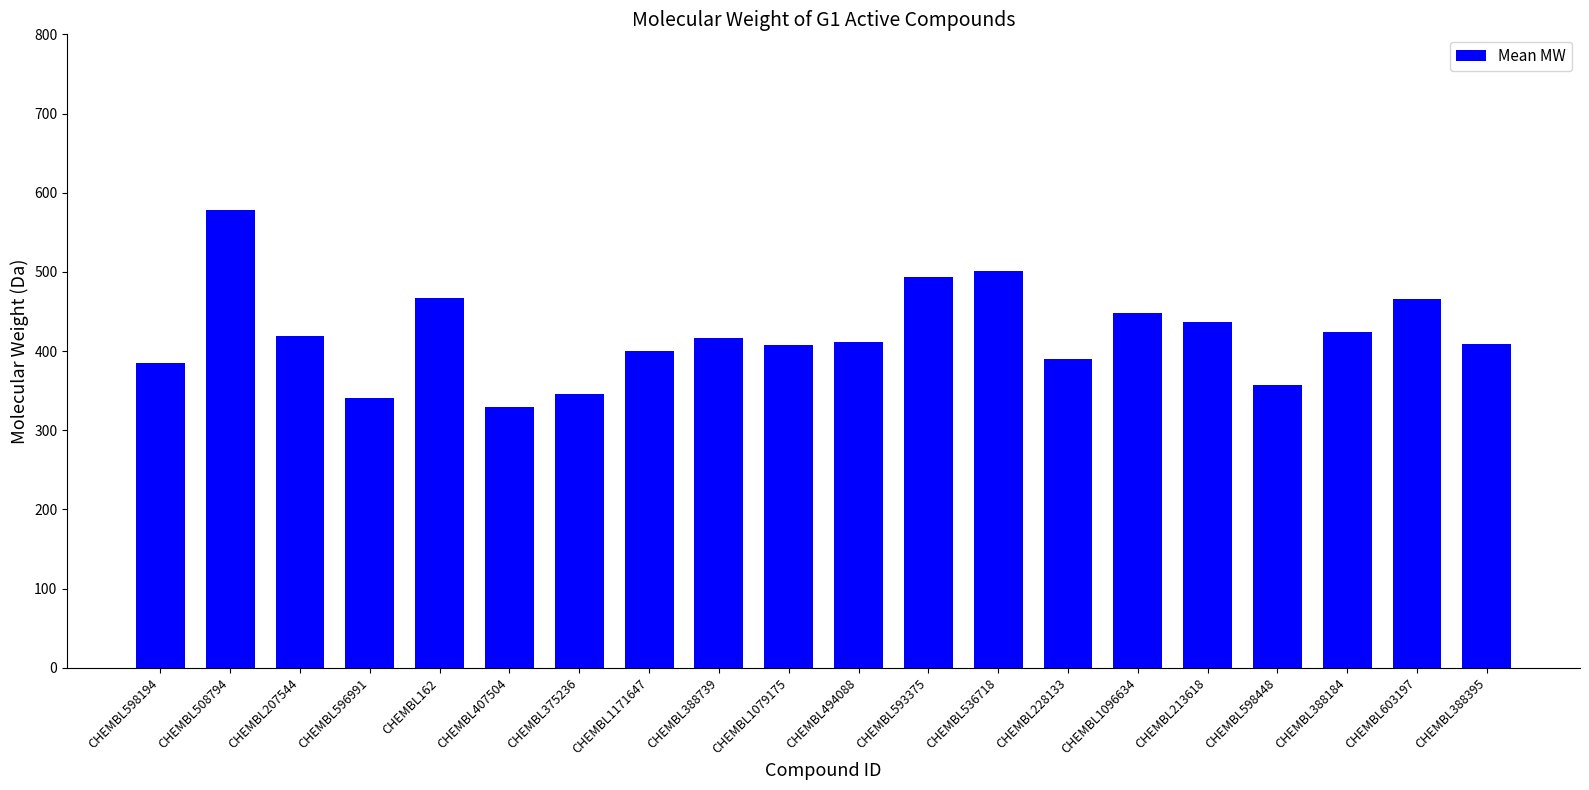

How many distinct data groups are displayed?

1